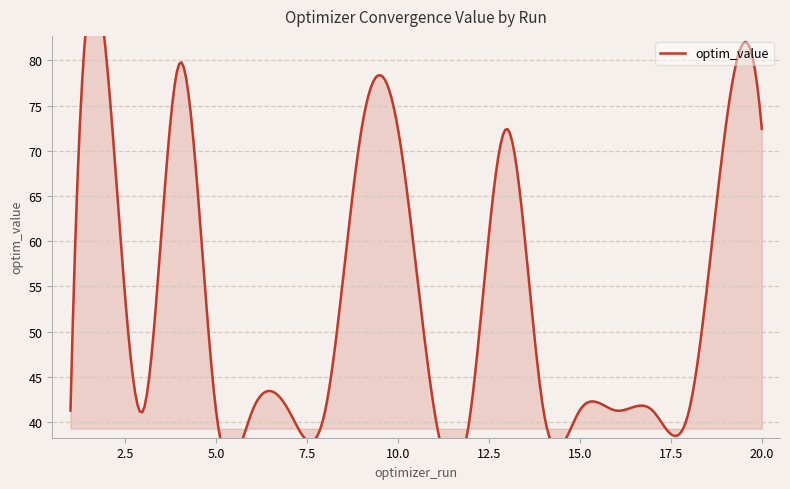

Where is the first local minimum?

3